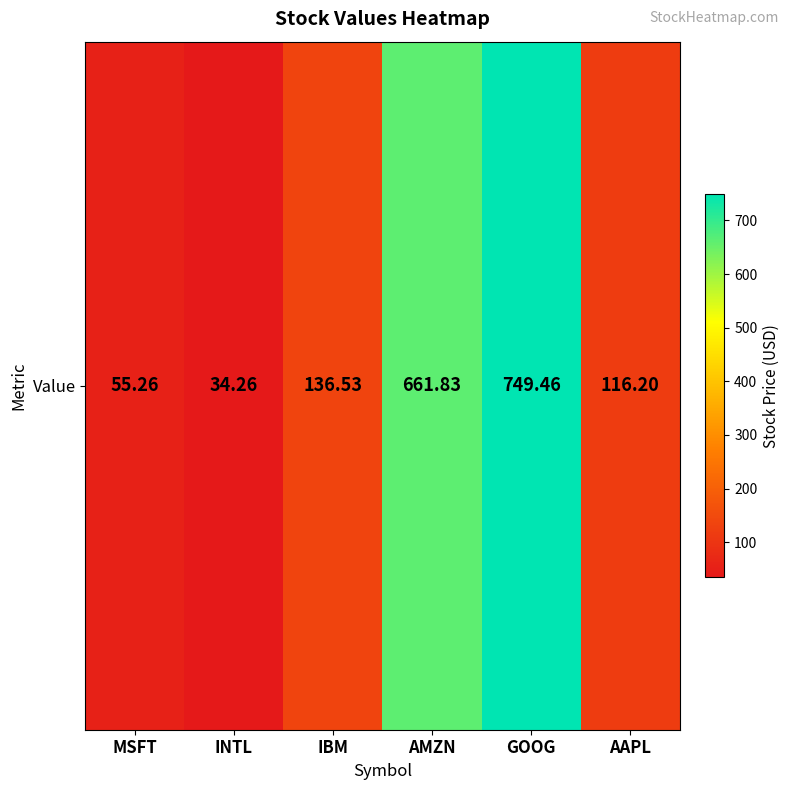

Reading left to right, transcribe all the data shown in this chart.

MSFT=55.3	INTL=34.3	IBM=136.5	AMZN=661.8	GOOG=749.5	AAPL=116.2